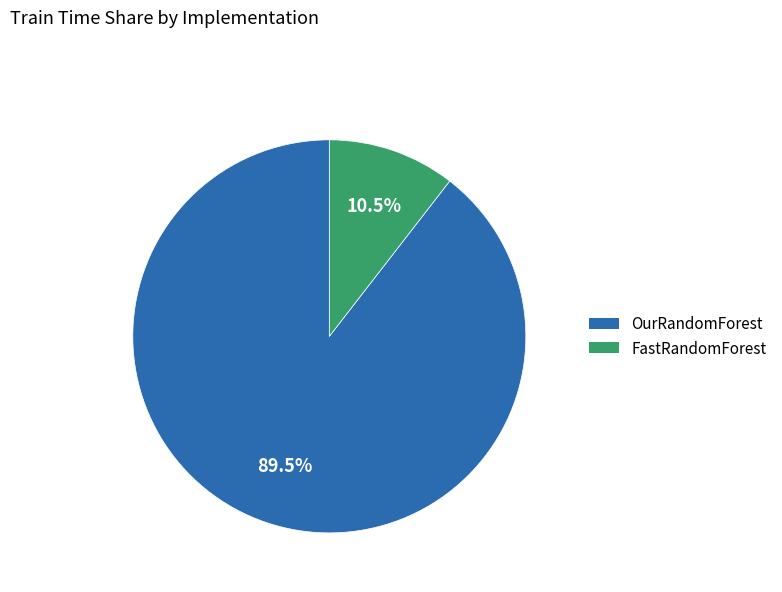

Which has a higher value, OurRandomForest or FastRandomForest?

OurRandomForest